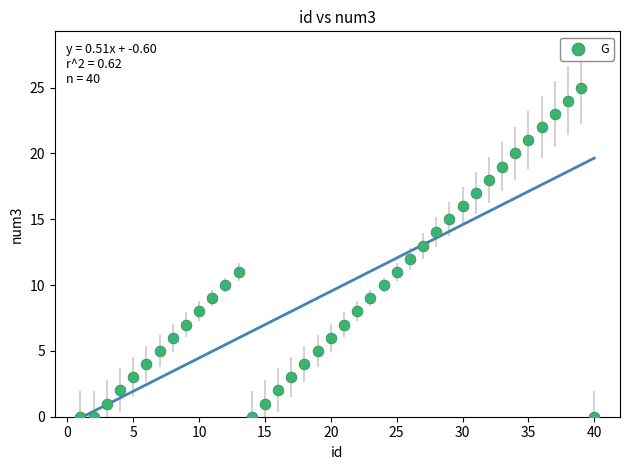

What is the range of Y values (max minus min)?

25